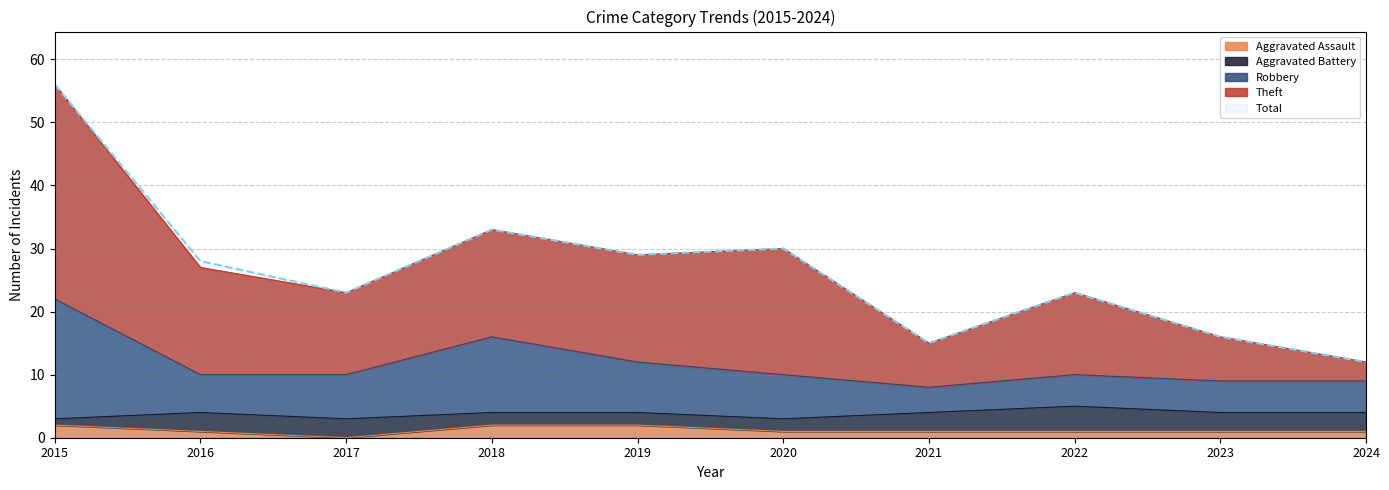

What value does the Robbery series have at 2022, to the nearest 10?

10